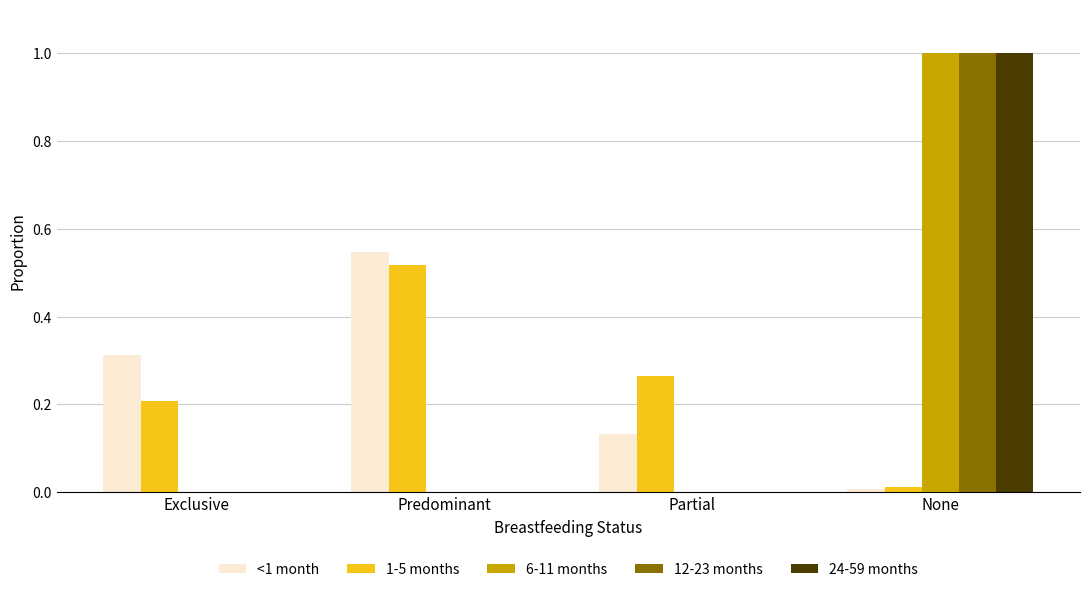

What is the sum of all 6-11 months values?

1.0